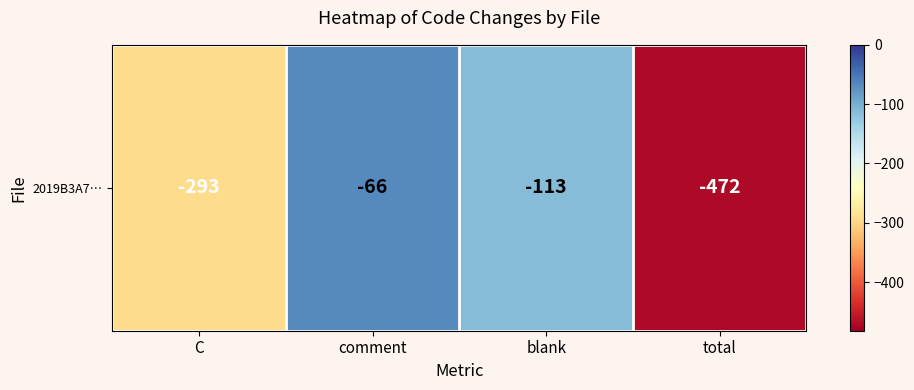

What is the difference between the maximum and second lowest values?

227